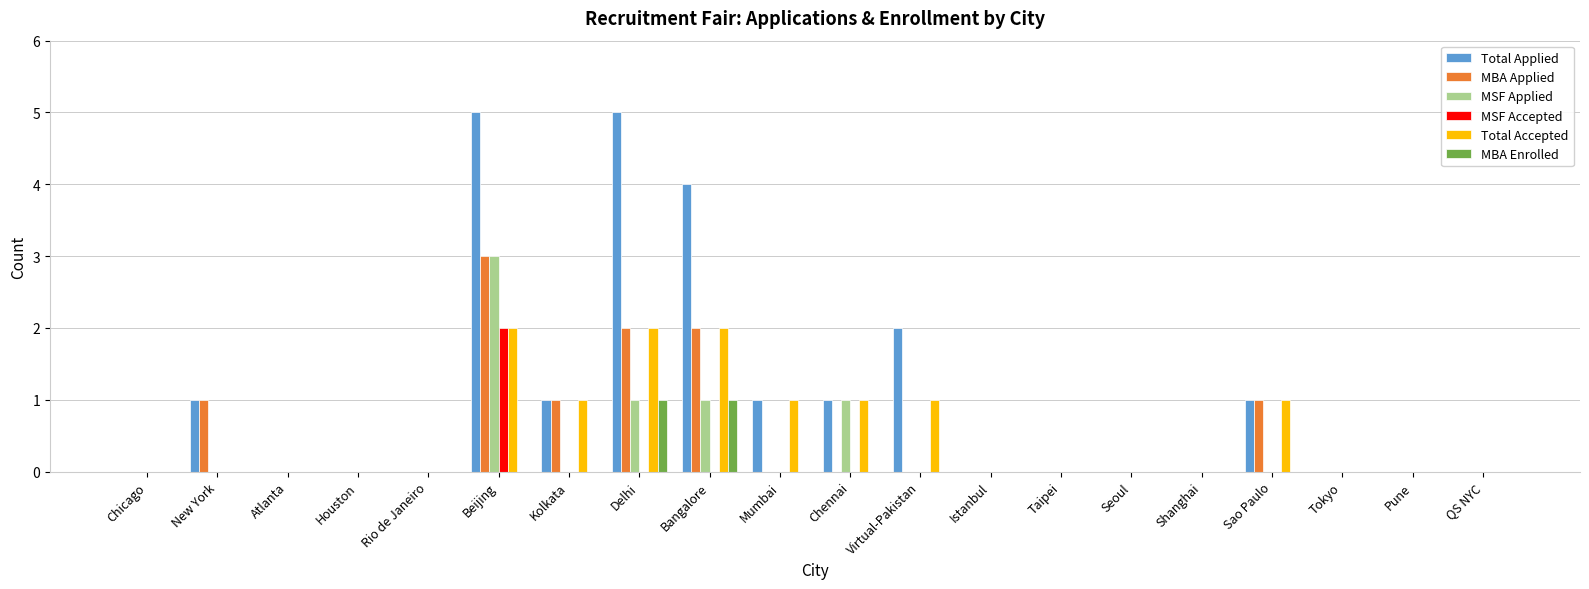

How many Total Accepted values are between 0 and 1?

17